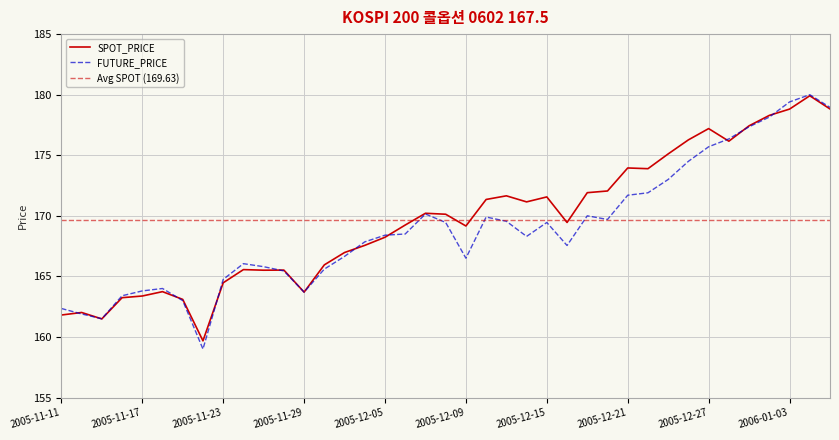

Rank the series by their average value, from highest to lowest.

SPOT_PRICE, FUTURE_PRICE